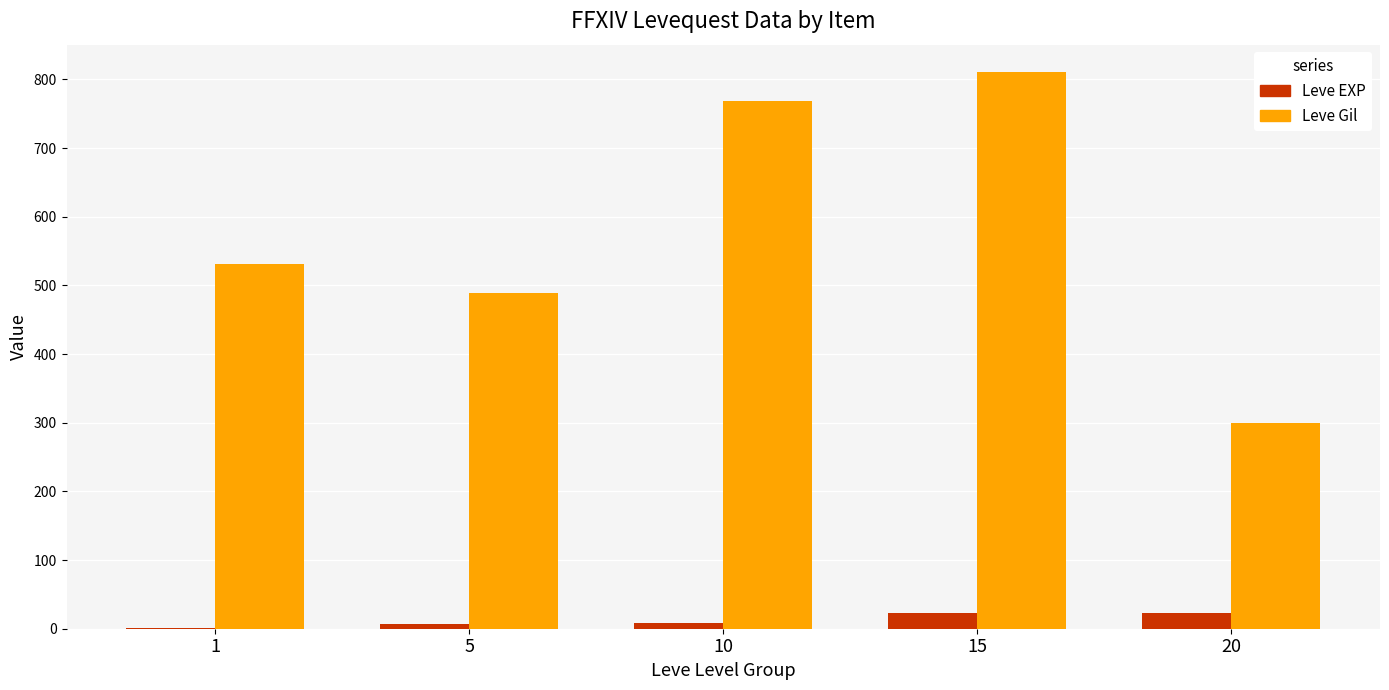

True or false: Leve EXP has a value of 7.7 at 10.

True